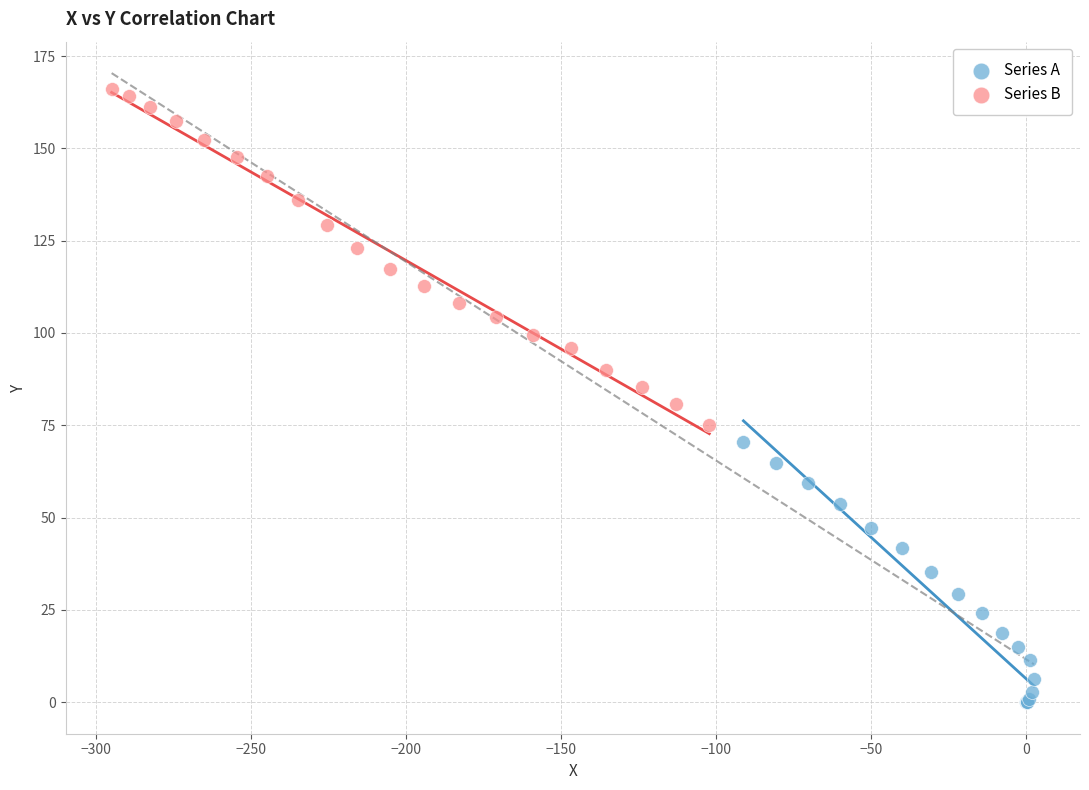

Which series reaches the minimum Y coordinate?

Series A